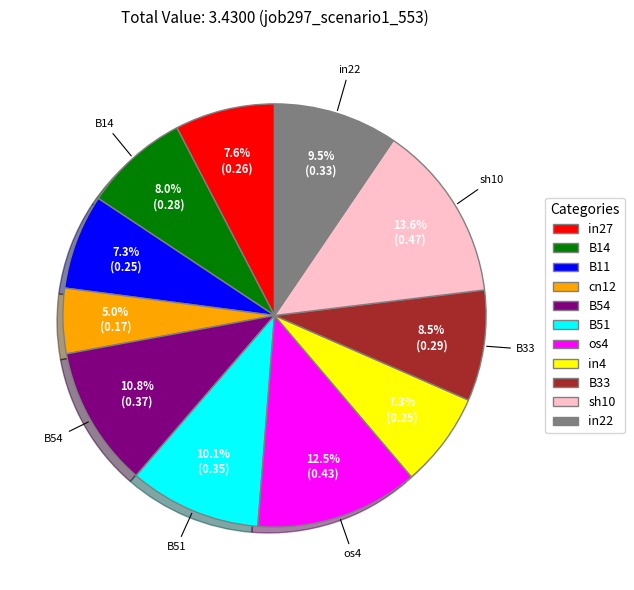

The B14 slice represents 23% of the pie. True or false?

False